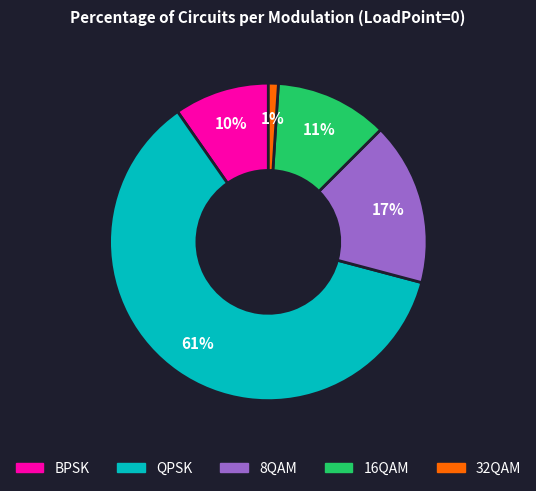

True or false: 32QAM accounts for 1% of the total.

True